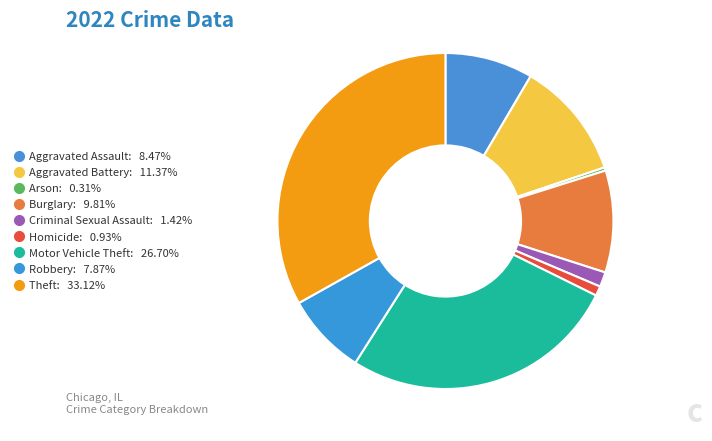

Count the number of slices in the pie.

9